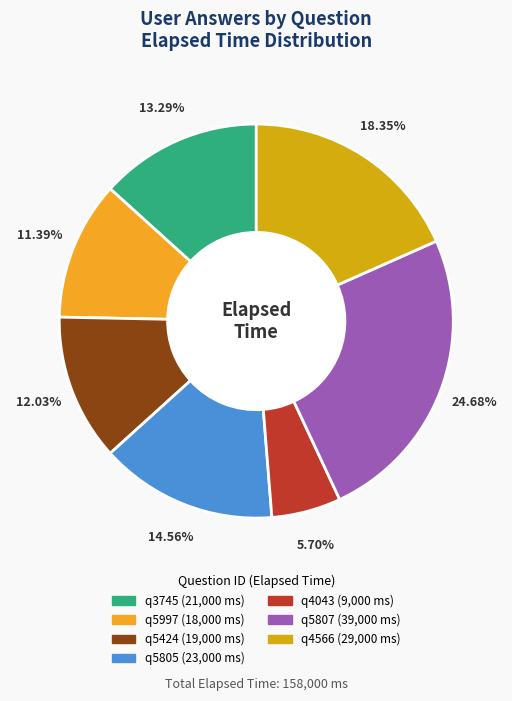

What percentage do q5424 and q5807 together represent?

36.7%